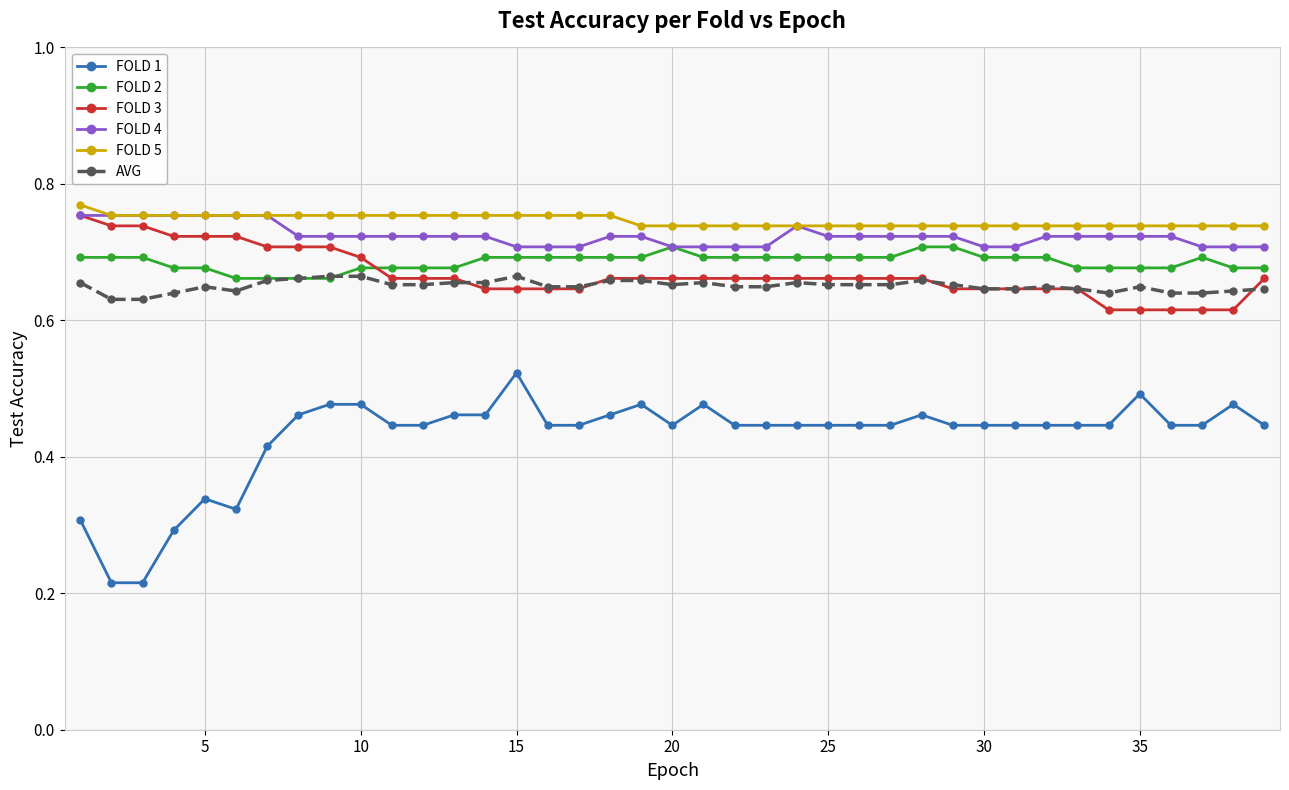

Which series has the widest spread of values?

FOLD 1